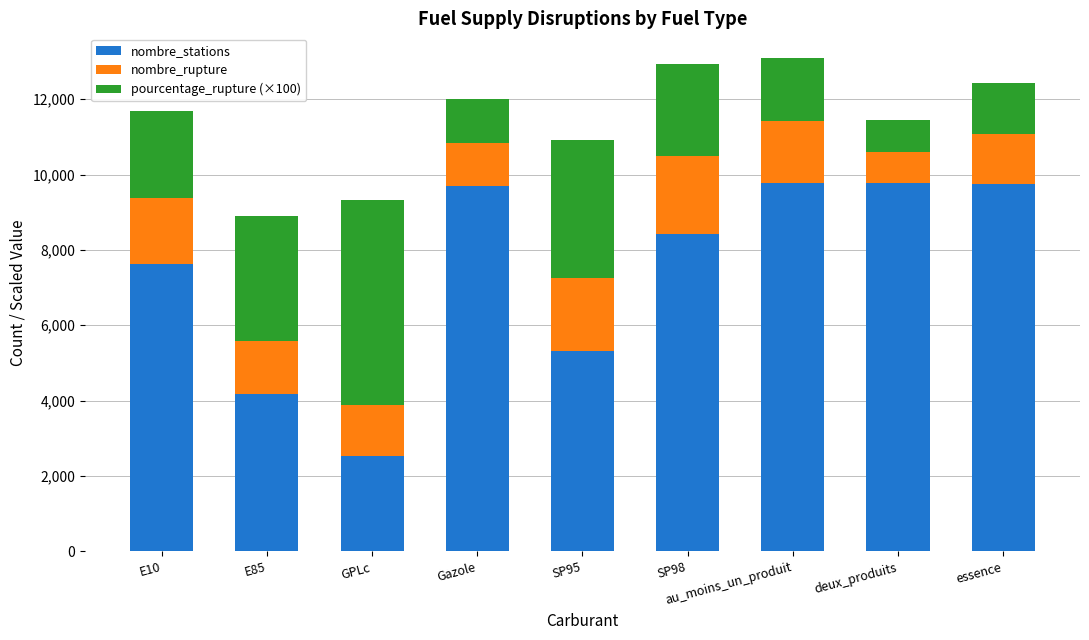

The value of nombre_stations at essence is 3013. True or false?

False